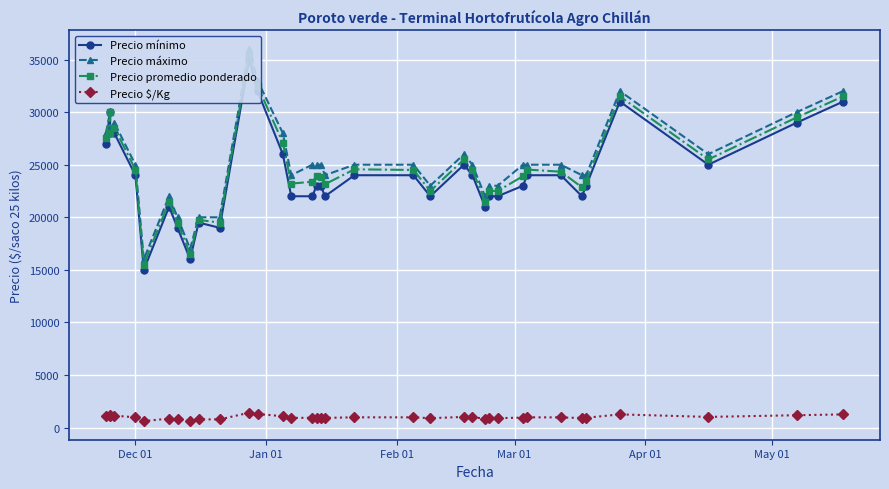

True or false: Precio máximo and Precio promedio ponderado intersect in this chart.

False